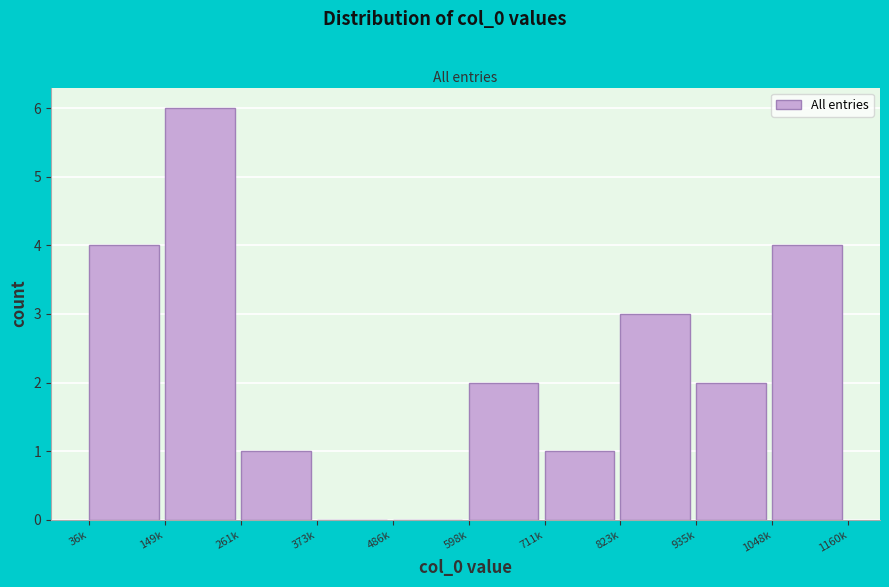

Reading right to left, what are all the values shown in this chart?

1048k=4	935k=2	823k=3	711k=1	598k=2	486k=0	373k=0	261k=1	149k=6	36k=4